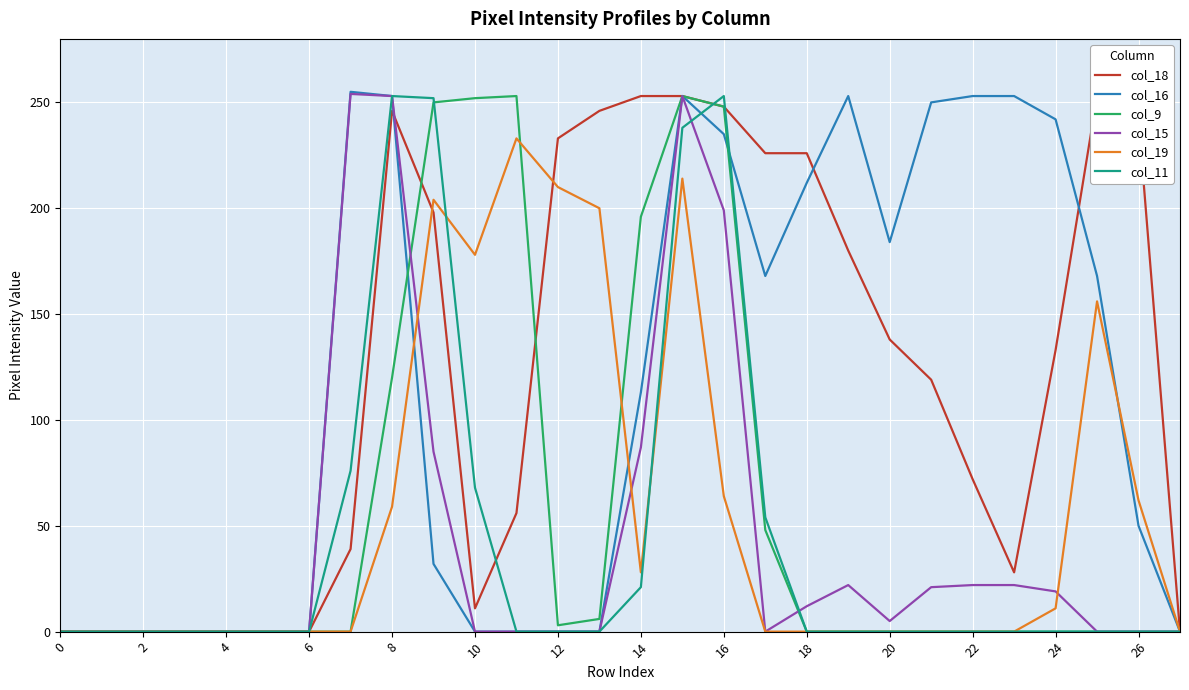

What is the maximum value for col_16?

255